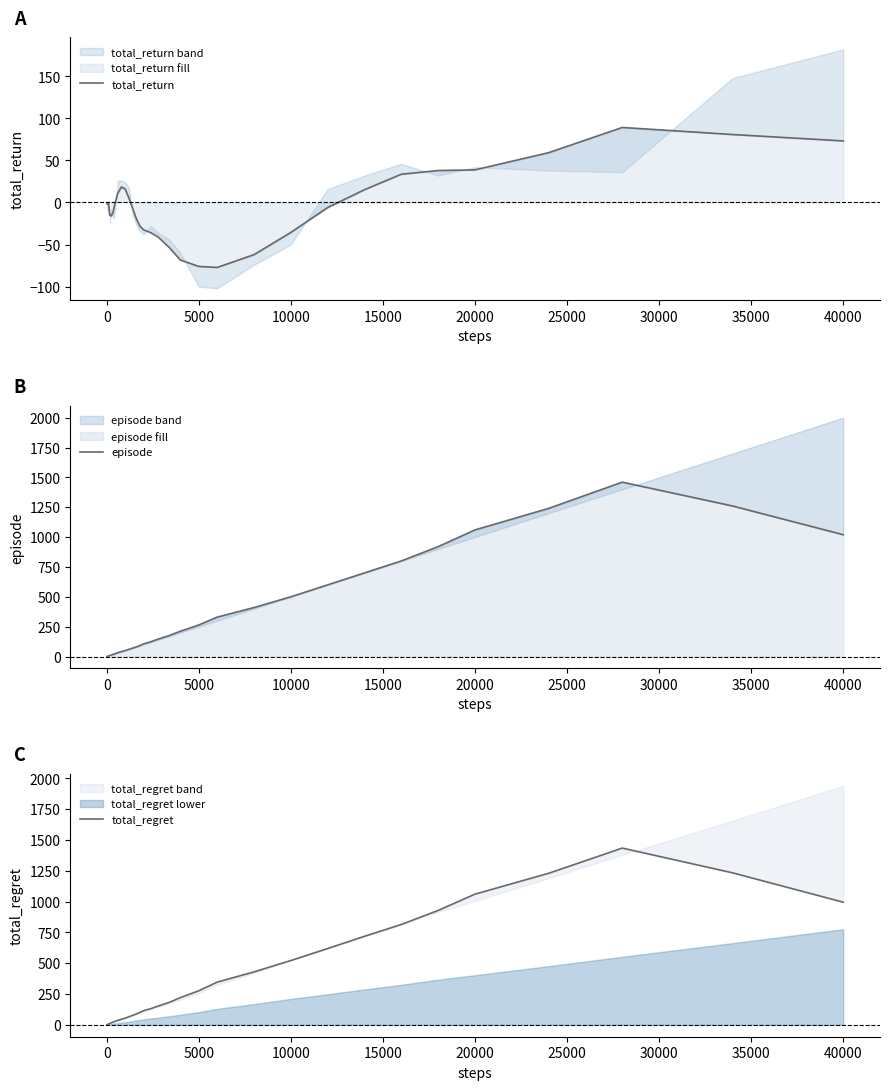

True or false: total_return has more than 2 interior local peaks.

True